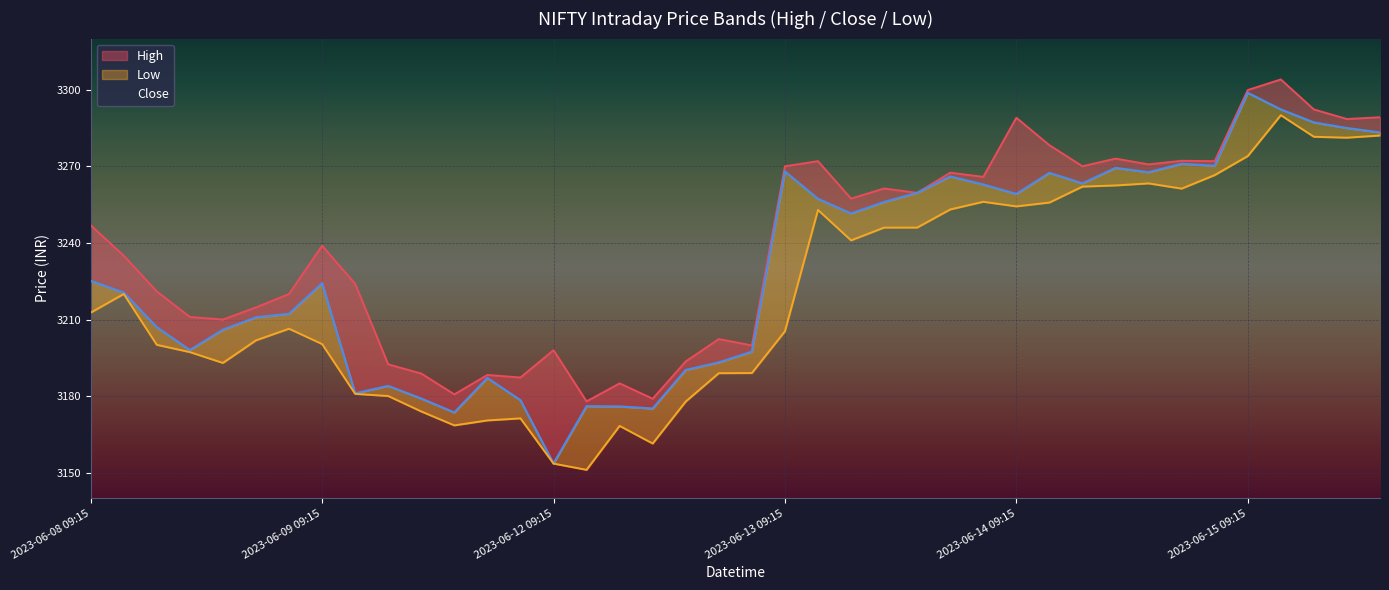

What is the total value across all series at 6?

9638.6